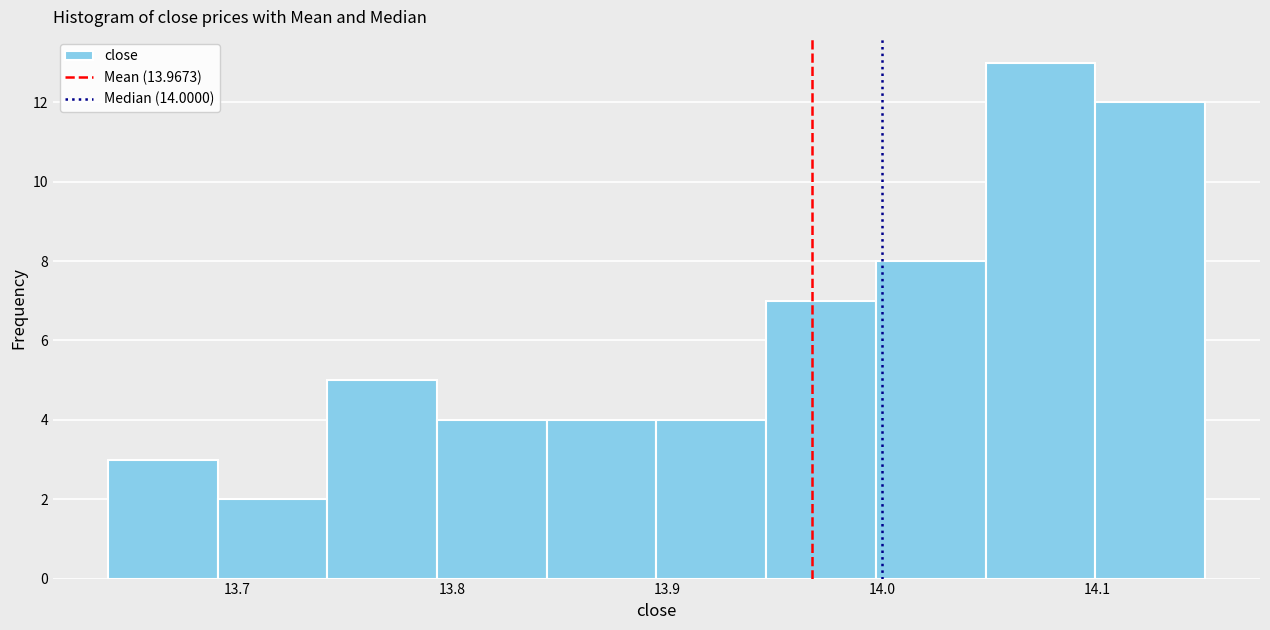

What is the height of the bar covering 13.742 to 13.793 on the x-axis? Neither the bar edges nor the heights are printed on the chart, so give them approximately, as read against the axes.

5